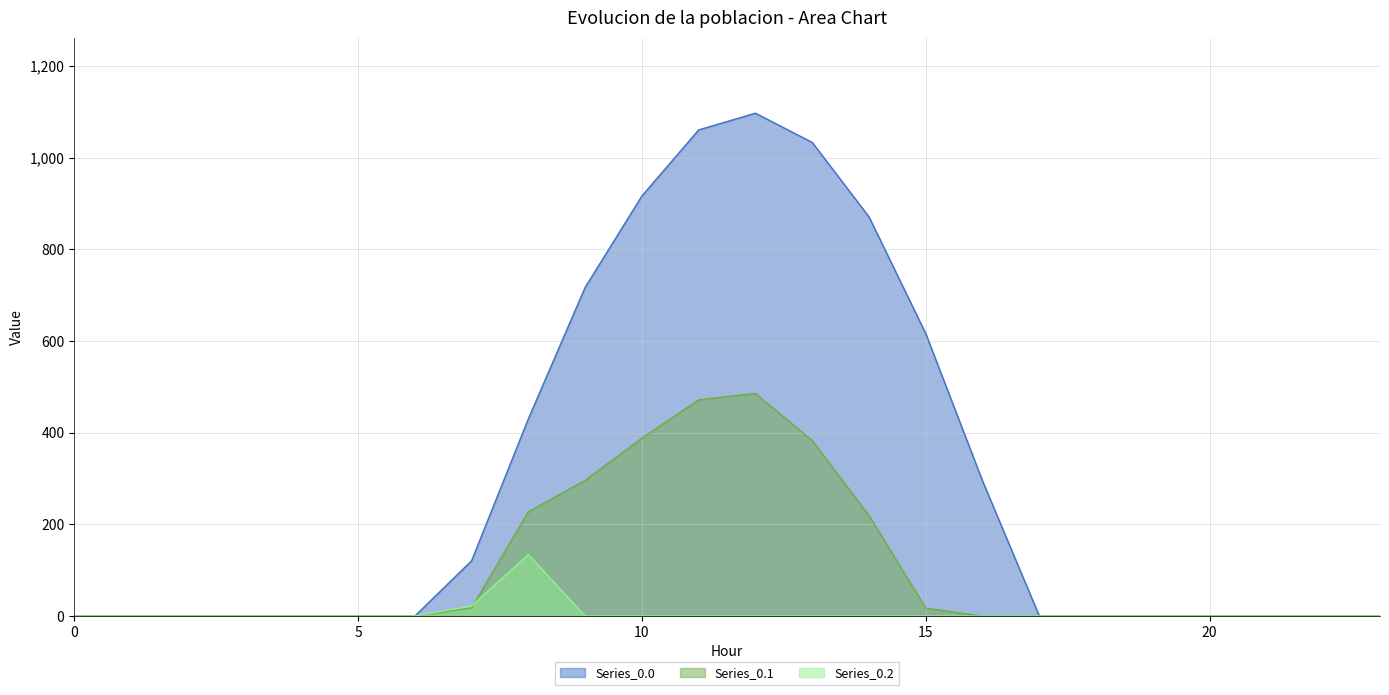

Reading right to left, transcribe all the data shown in this chart.

Series_0.0: 0.0	0.0	0.0	0.0	0.0	0.0	0.0	294.5	615.9	870.6	1032.9	1096.7	1060.3	916.2	716.9	430.3	120.6	0.0	0.0	0.0	0.0	0.0	0.0	0.0
Series_0.1: 0.0	0.0	0.0	0.0	0.0	0.0	0.0	0.0	17.3	219.2	382.7	485.4	471.7	388.1	295.9	227.5	17.7	0.0	0.0	0.0	0.0	0.0	0.0	0.0
Series_0.2: 0.0	0.0	0.0	0.0	0.0	0.0	0.0	0.0	0.0	0.0	0.0	0.0	0.0	0.0	0.0	134.2	22.3	0.0	0.0	0.0	0.0	0.0	0.0	0.0